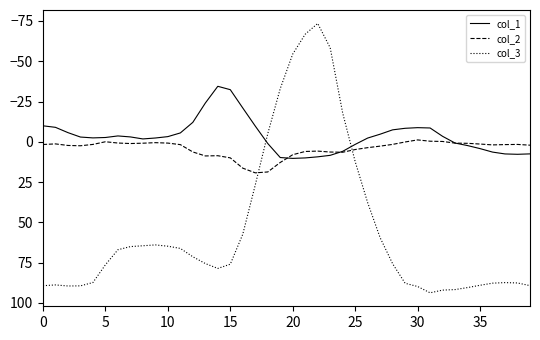

What is the maximum value for col_2?

19.2